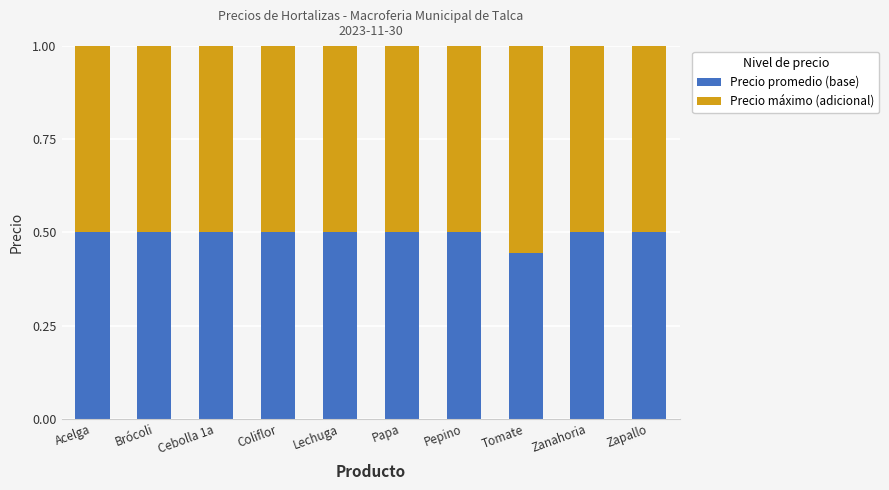

What is the sum of all Precio promedio (base) values?

4.9